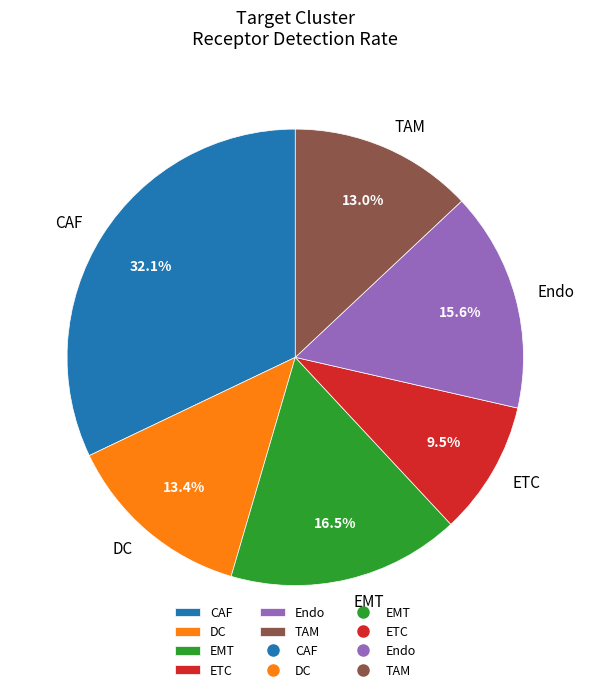

Does TAM account for over 50% of the chart?

No